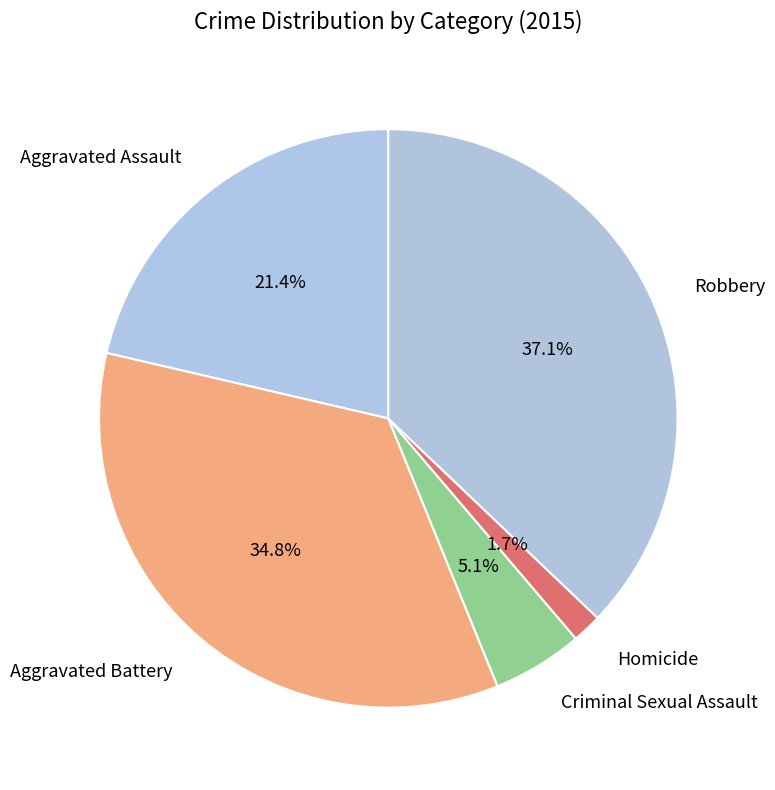

How many slices are in this pie chart?

5